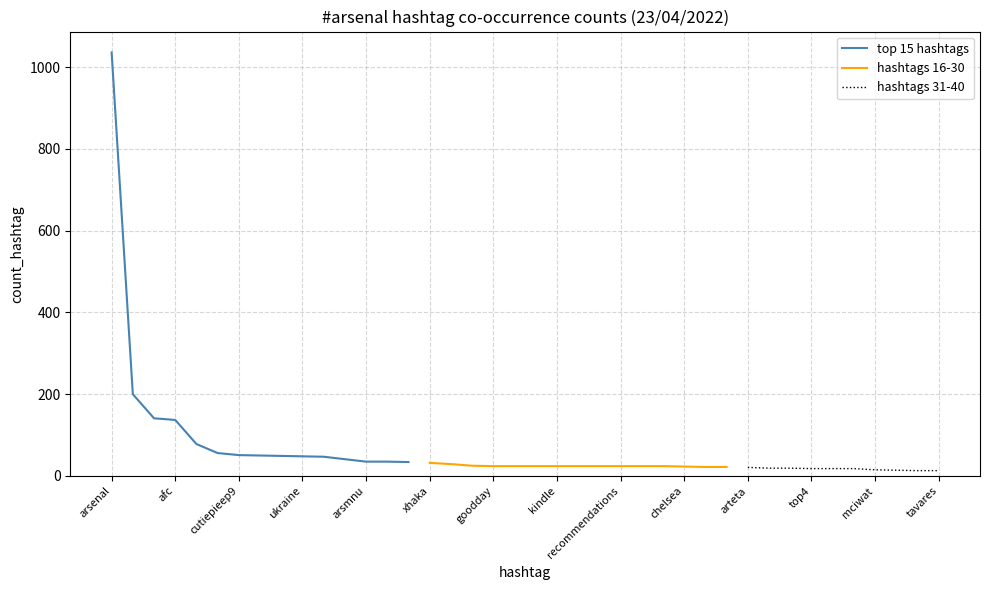

At how many categories does at least one series exceed 793?

1